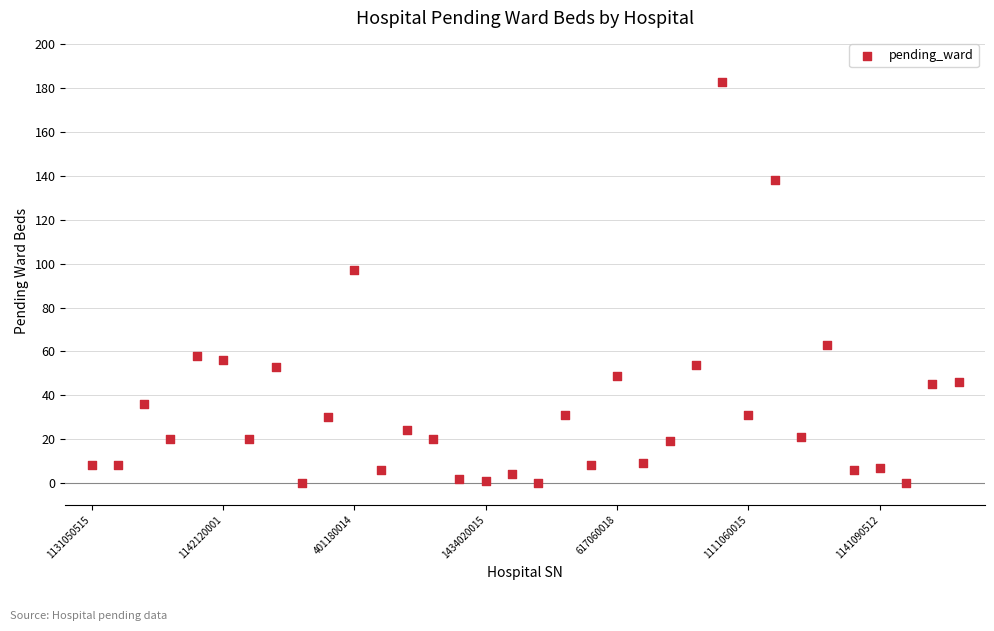

What is the range of Y values (max minus min)?

183